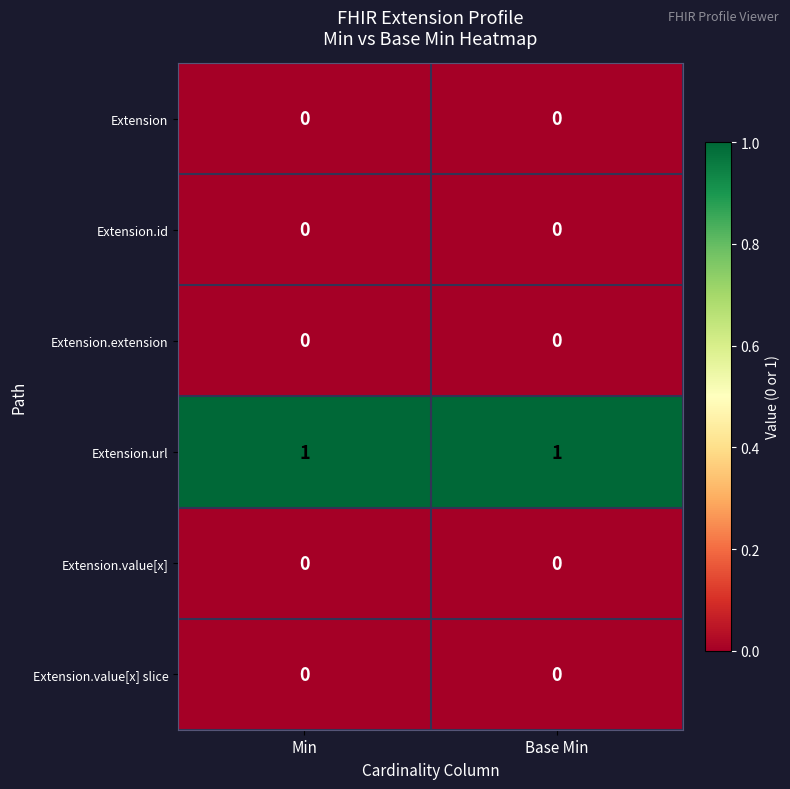

Reading right to left, list all the values displayed in this chart.

row_0: Base Min=0	Min=0
row_1: Base Min=0	Min=0
row_2: Base Min=0	Min=0
row_3: Base Min=1	Min=1
row_4: Base Min=0	Min=0
row_5: Base Min=0	Min=0